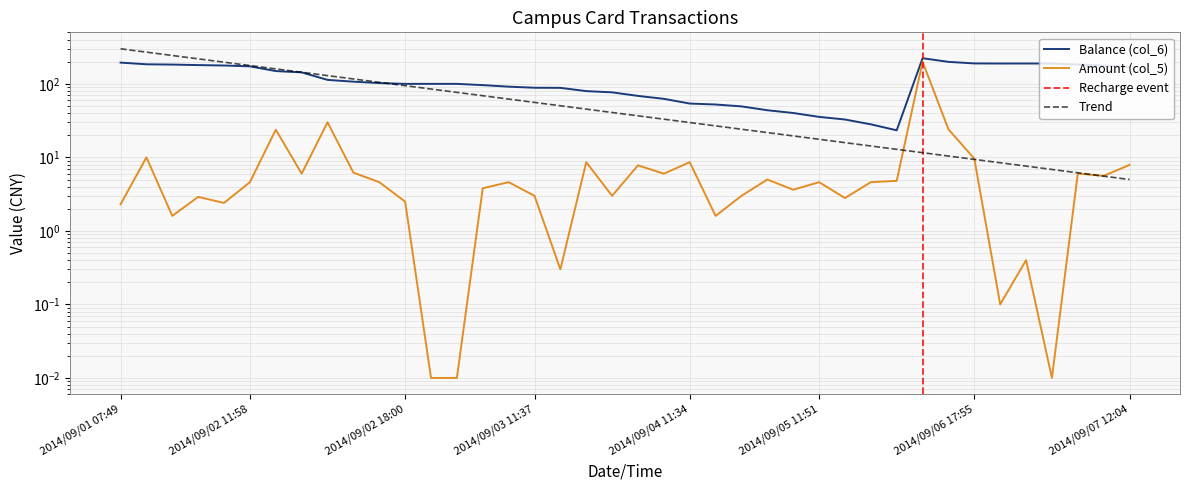

Which series has the largest total across all categories?

Balance (col_6)